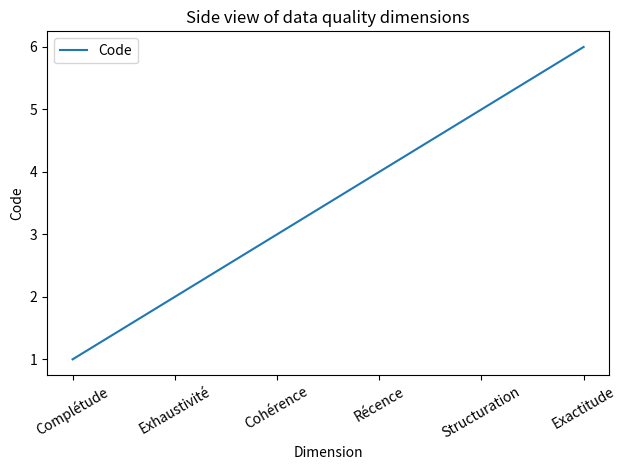

Reading right to left, what are all the values shown in this chart?

Exactitude=6	Structuration=5	Récence=4	Cohérence=3	Exhaustivité=2	Complétude=1